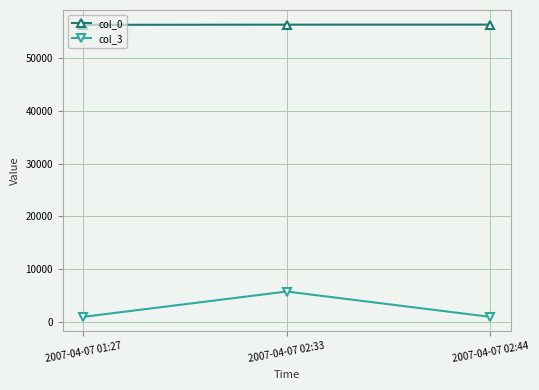

Does the chart have visible grid lines?

Yes